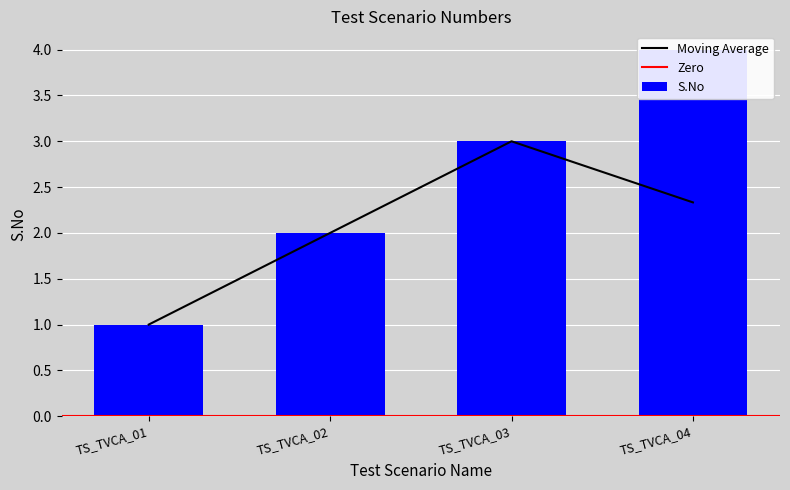

Reading right to left, extract all data points from this chart.

4	3	2	1